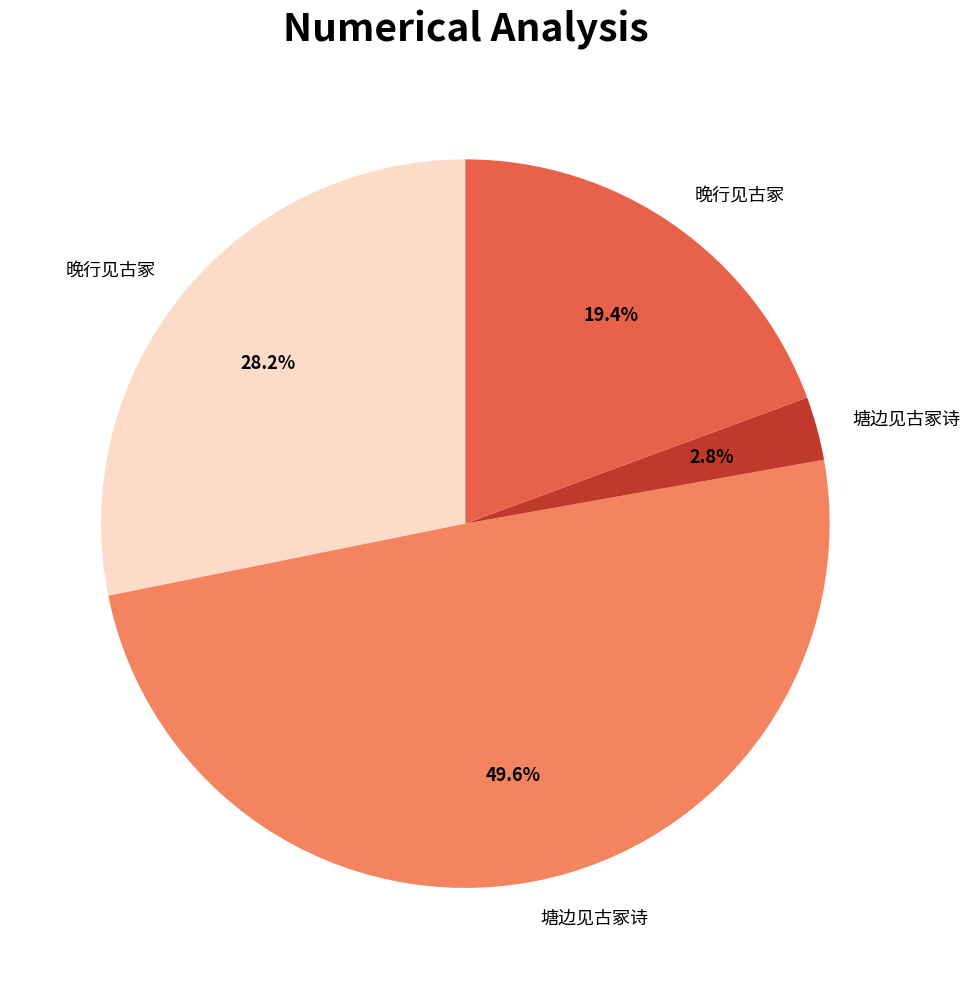

Is there a majority slice in this chart?

No